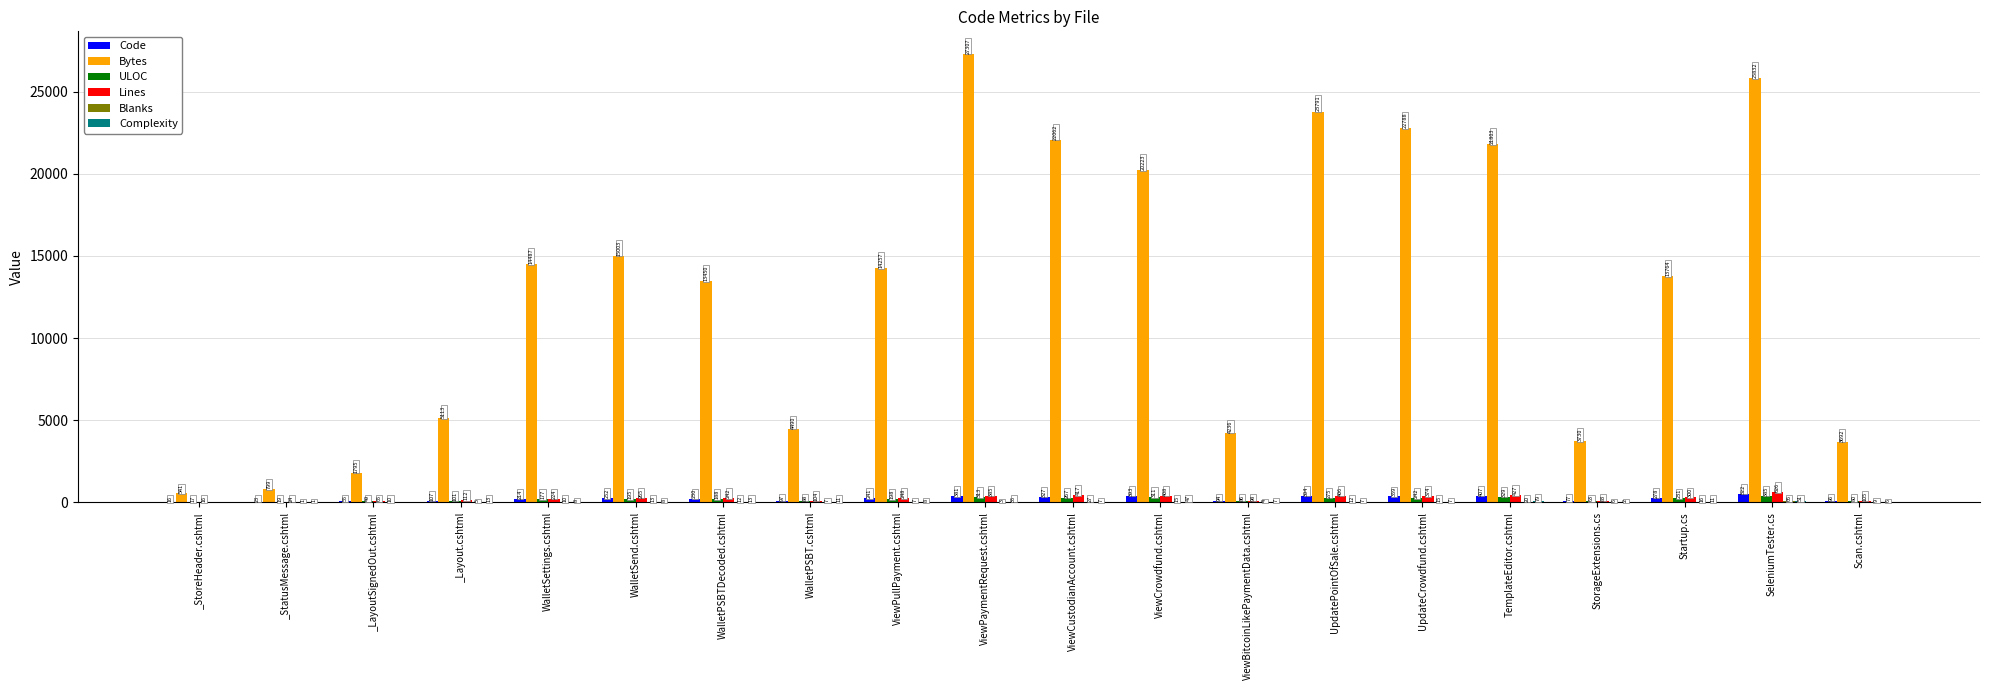

How many groups of bars are there?

20